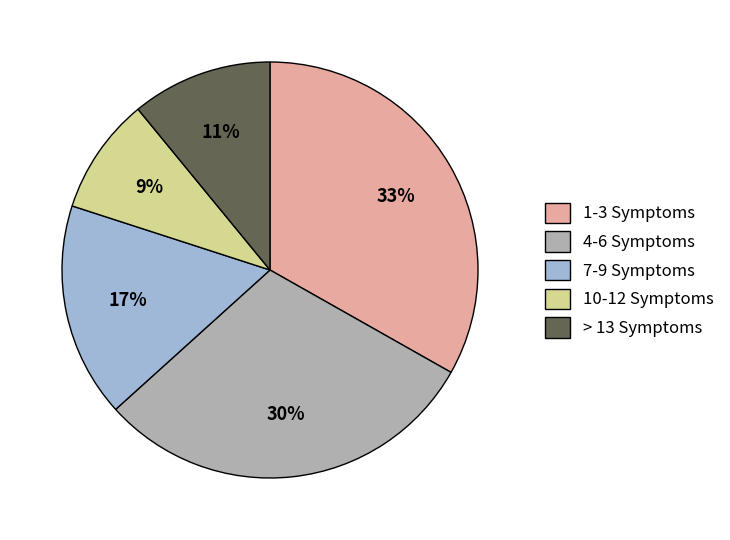

Count the number of slices in the pie.

5